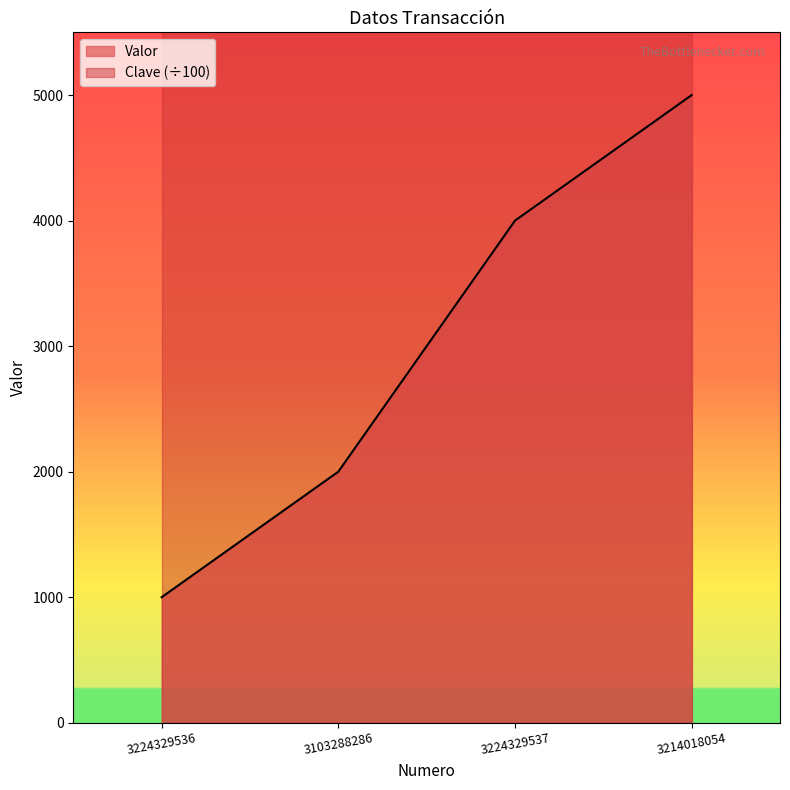

True or false: Valor has a value of 4000 at 3224329537.

True